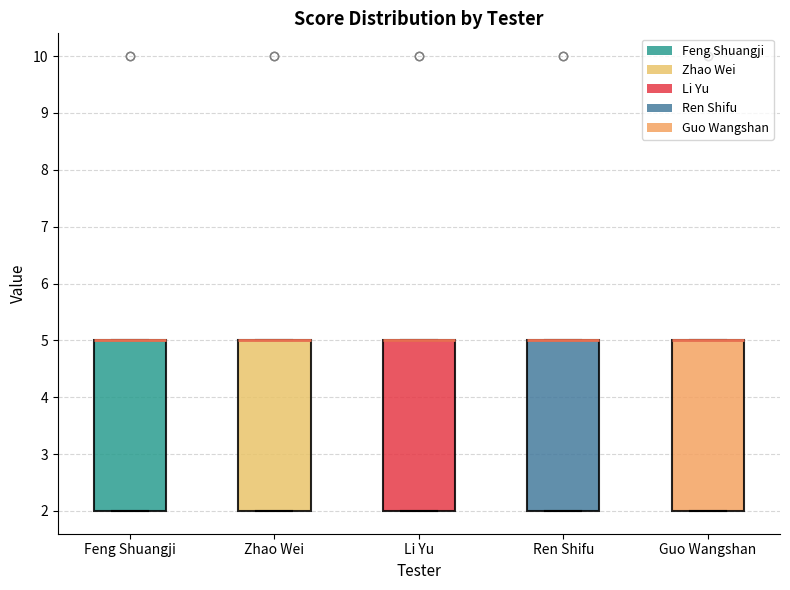

Reading left to right, transcribe this box plot: for each box, give where its median line is, the range the box spans, and where its two whiskers end, as read against the y-axis. The values are not printed on the chart, so give them approximately, as read against the axis.

Feng Shuangji: median 5 (drawn on the box's upper edge), box 2 to 5, whiskers 2 to 5
Zhao Wei: median 5 (drawn on the box's upper edge), box 2 to 5, whiskers 2 to 5
Li Yu: median 5 (drawn on the box's upper edge), box 2 to 5, whiskers 2 to 5
Ren Shifu: median 5 (drawn on the box's upper edge), box 2 to 5, whiskers 2 to 5
Guo Wangshan: median 5 (drawn on the box's upper edge), box 2 to 5, whiskers 2 to 5